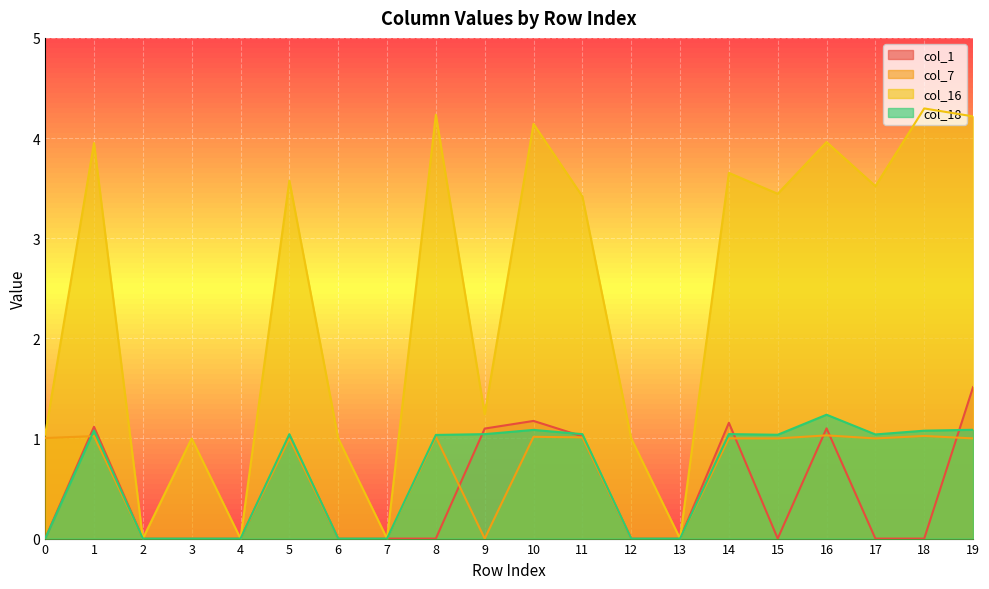

Rank the categories by col_16 value from lowest to highest.

2, 4, 7, 13, 3, 12, 6, 0, 9, 11, 15, 17, 5, 14, 1, 16, 10, 19, 8, 18